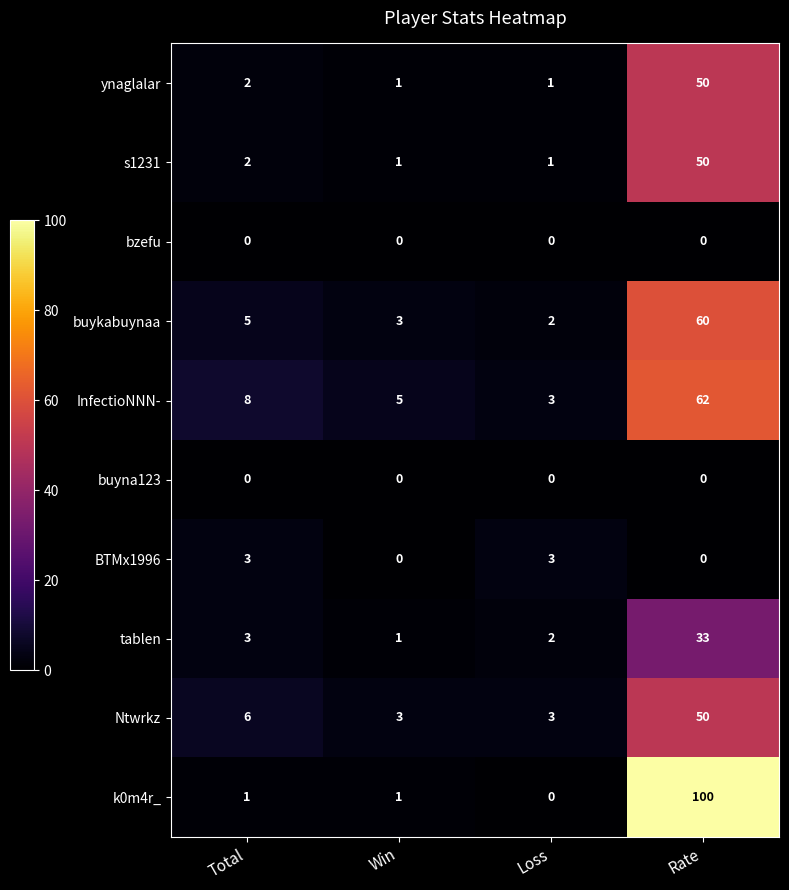

What is the difference between the maximum and minimum values in the InfectioNNN- series?

59